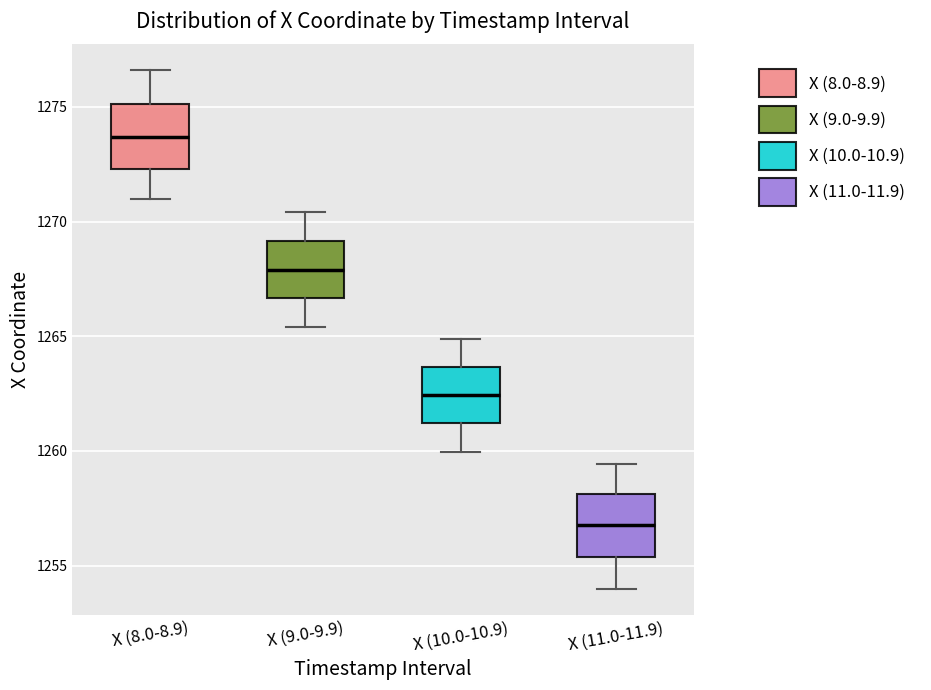

Where is the lower edge of the box for X (11.0-11.9) on the y-axis? The values are not printed on the chart, so give them approximately, as read against the axis.

1255.5